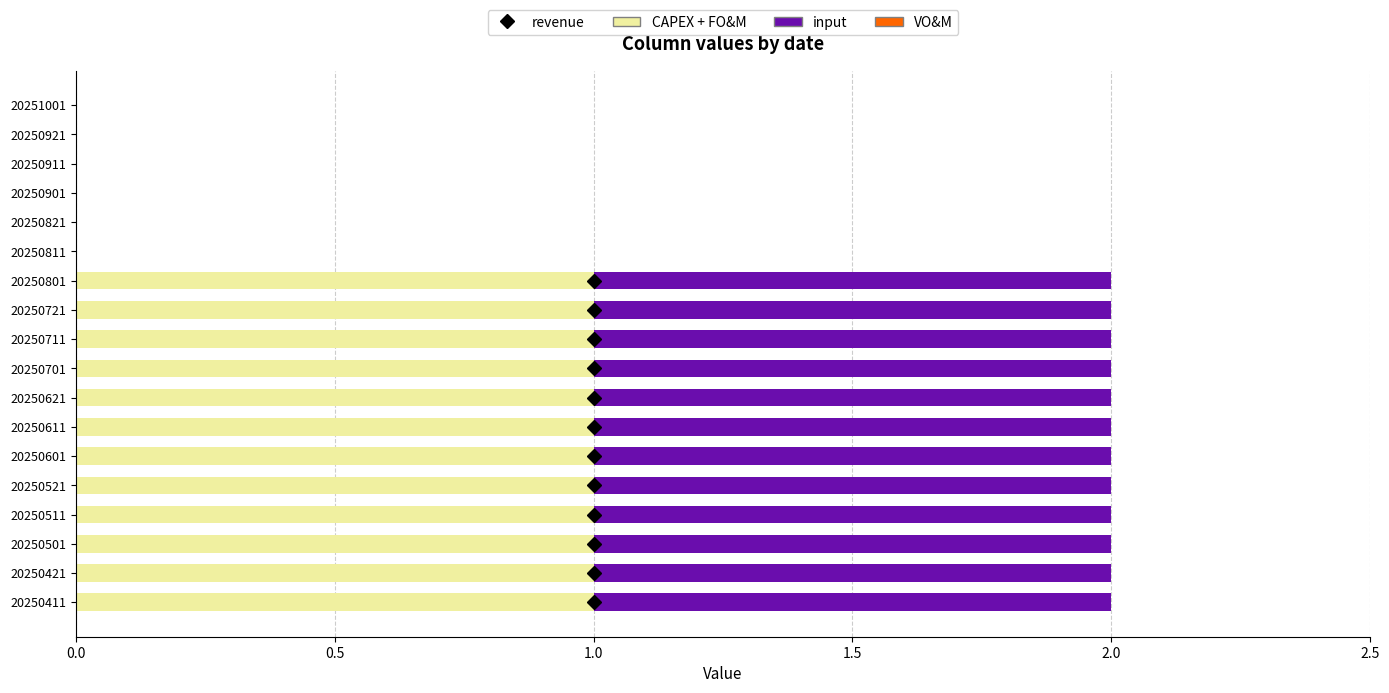

What is the sum of all CAPEX + FO&M values?

12